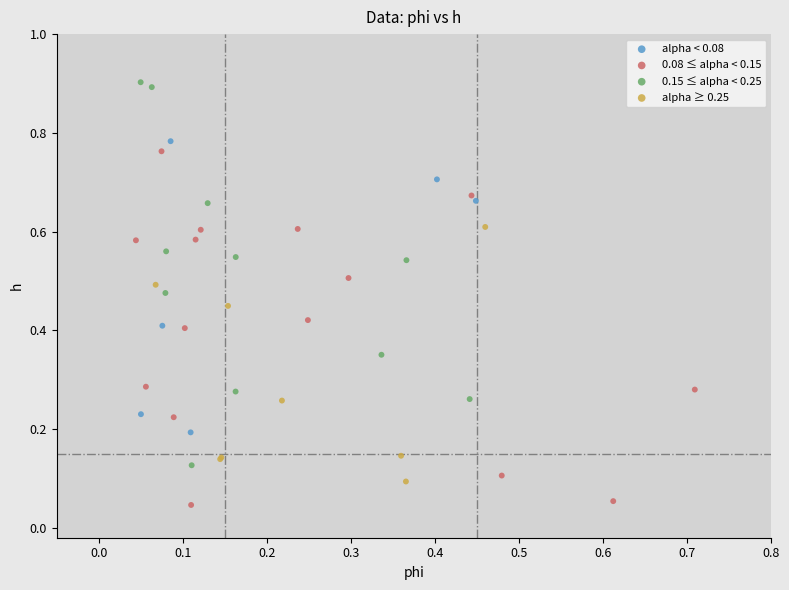

Which series has the widest spread of Y values?

0.15 ≤ alpha < 0.25